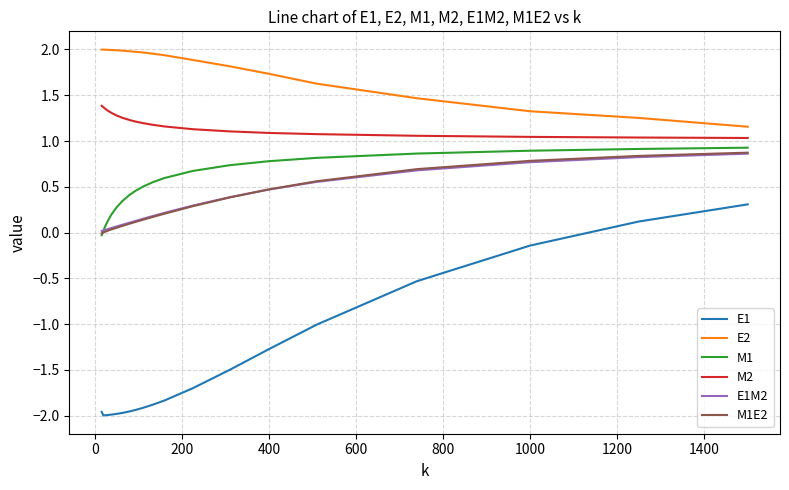

How many categories are shown in the chart?

20